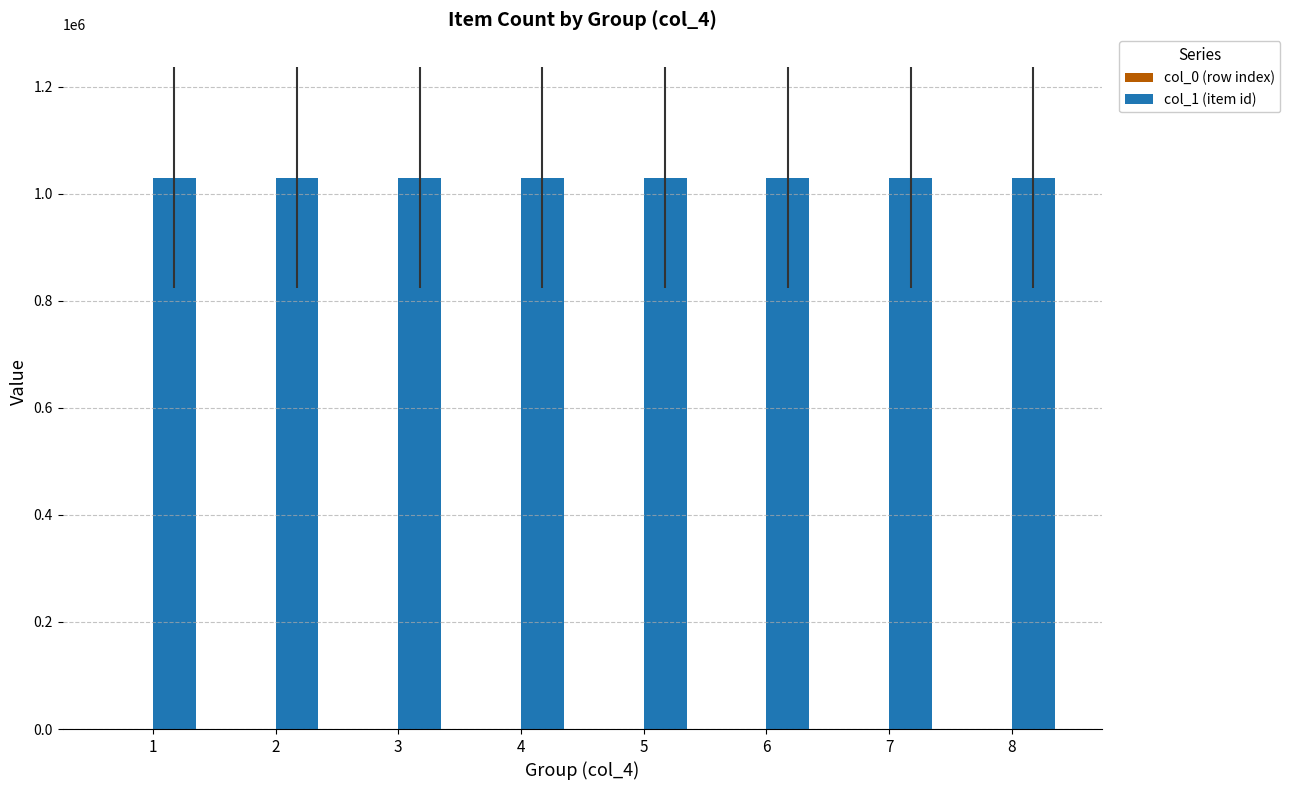

What is the maximum value shown in the chart?

1030133